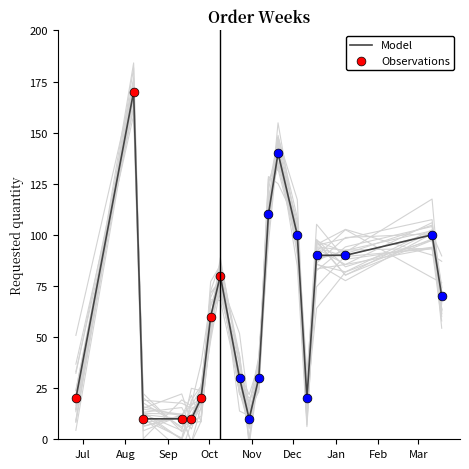

Approximately how many times larger is the value at 2023-08-14 compared to 2023-06-26?

0.5